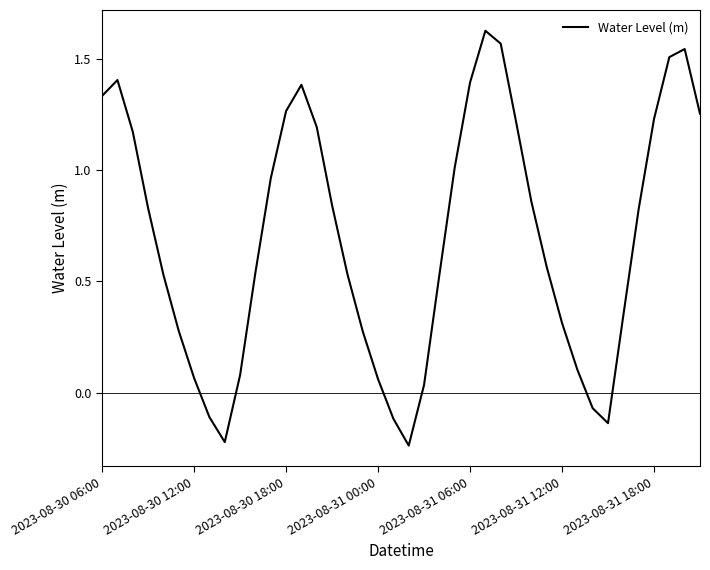

What is the difference between the maximum and minimum values?

1.9